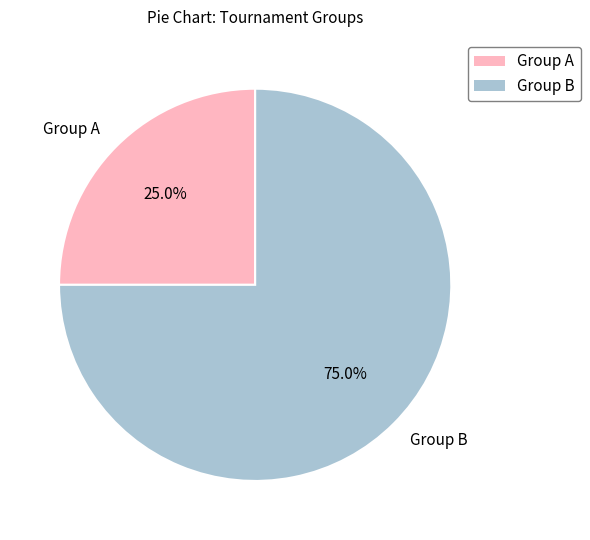

What is the smallest slice in the pie chart?

Group A